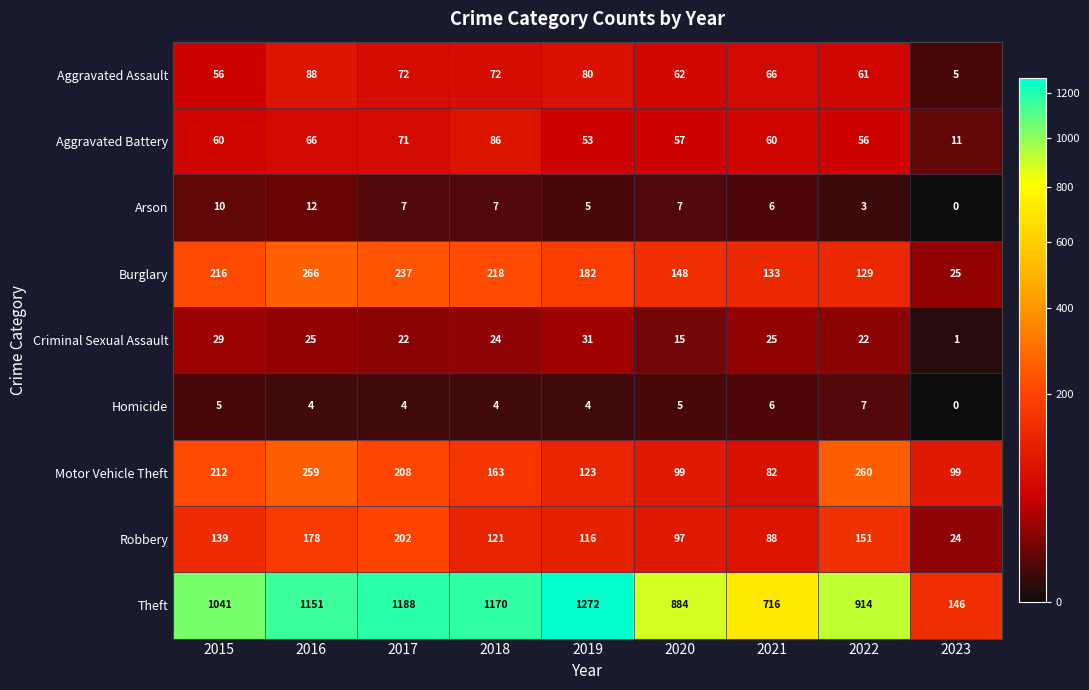

Which category has the highest value across all series?

2019